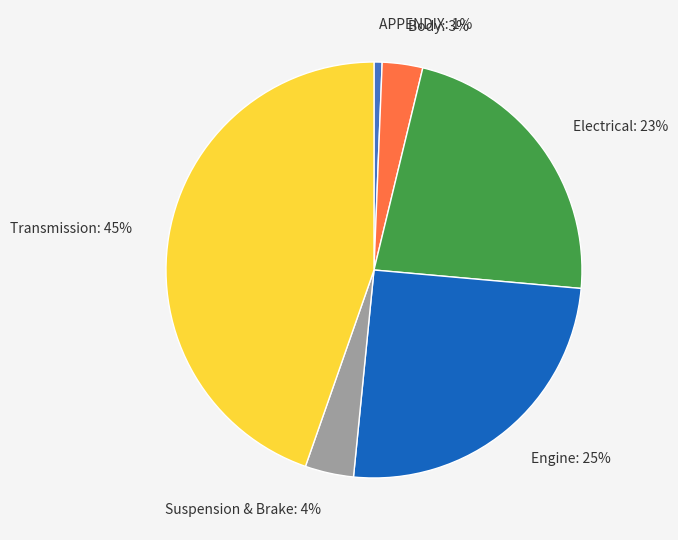

To the nearest percent, what percentage of the pie is APPENDIX?

1%